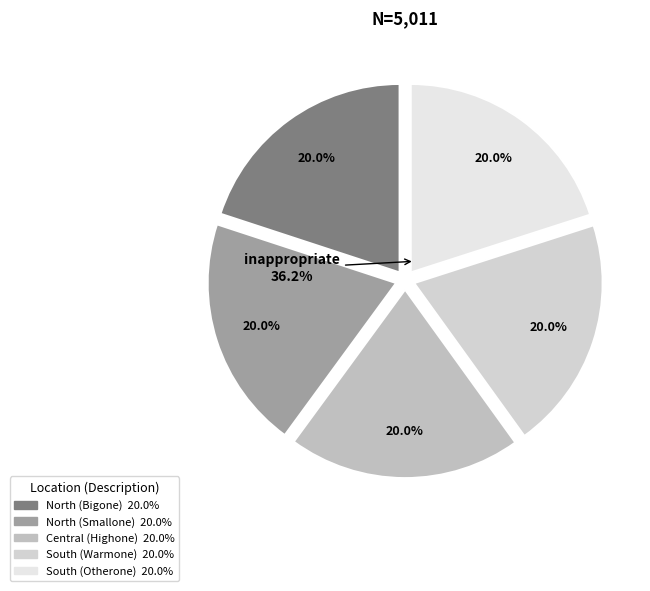

To the nearest percent, what is the combined percentage of Central (Highone) and South (Otherone)?

40%